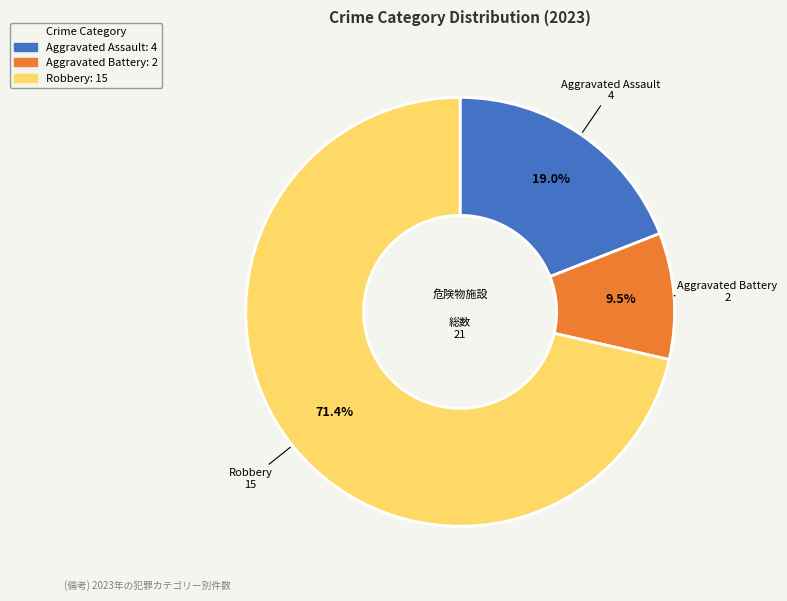

How many segments does this pie chart have?

3